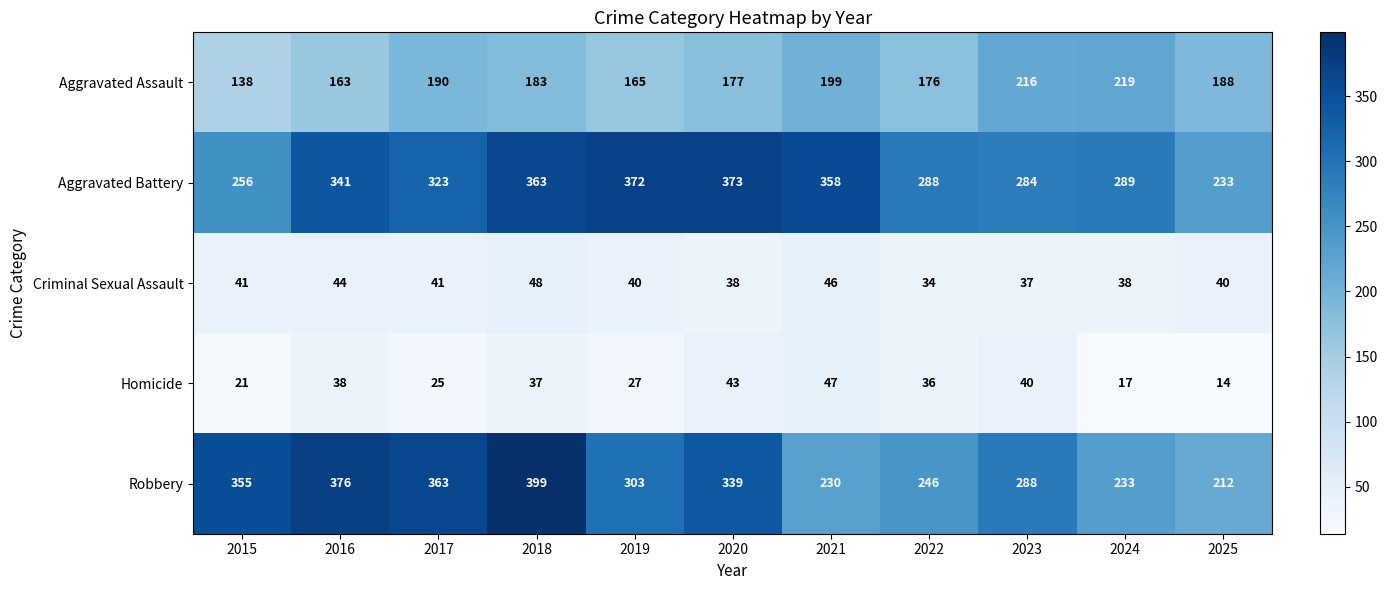

Which series has the widest spread of values?

Robbery